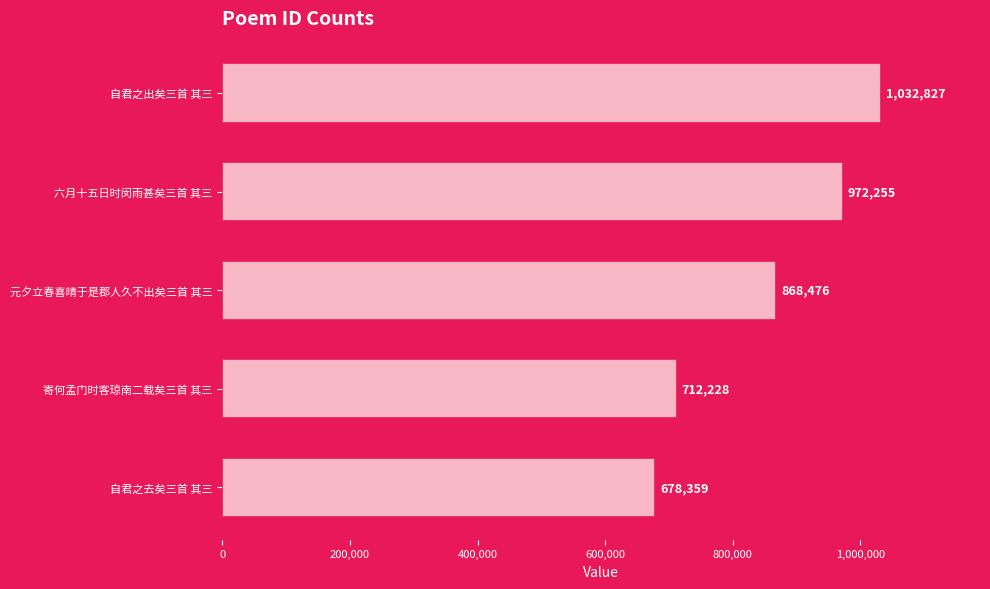

What is the difference between the maximum and minimum values?

354468